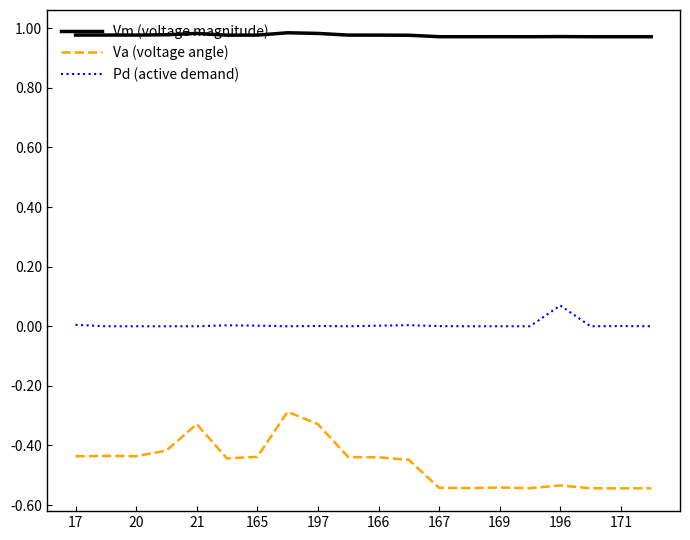

What is the difference between the maximum and minimum values in the Va (voltage angle) series?

0.3